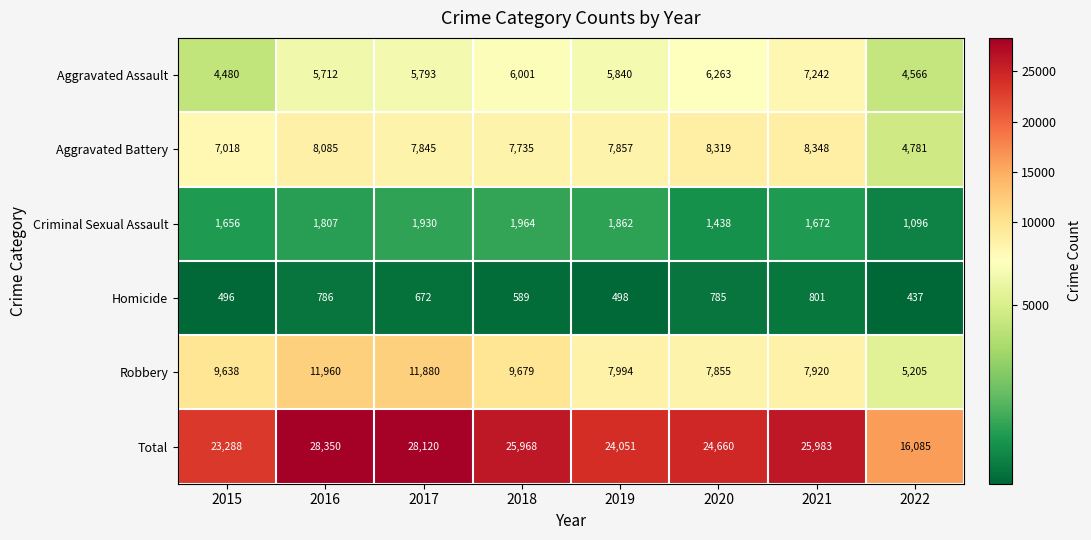

What is the difference between the Homicide values at 2017 and 2020?

113